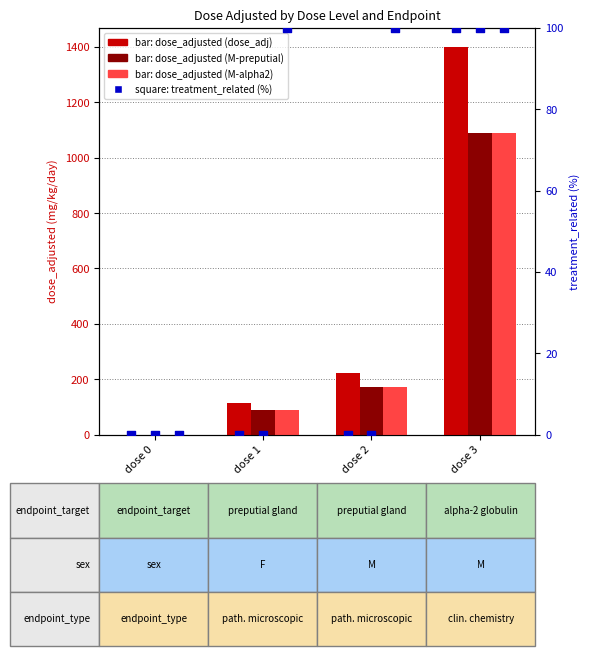

At which category is the sum across all series the highest?

dose 3